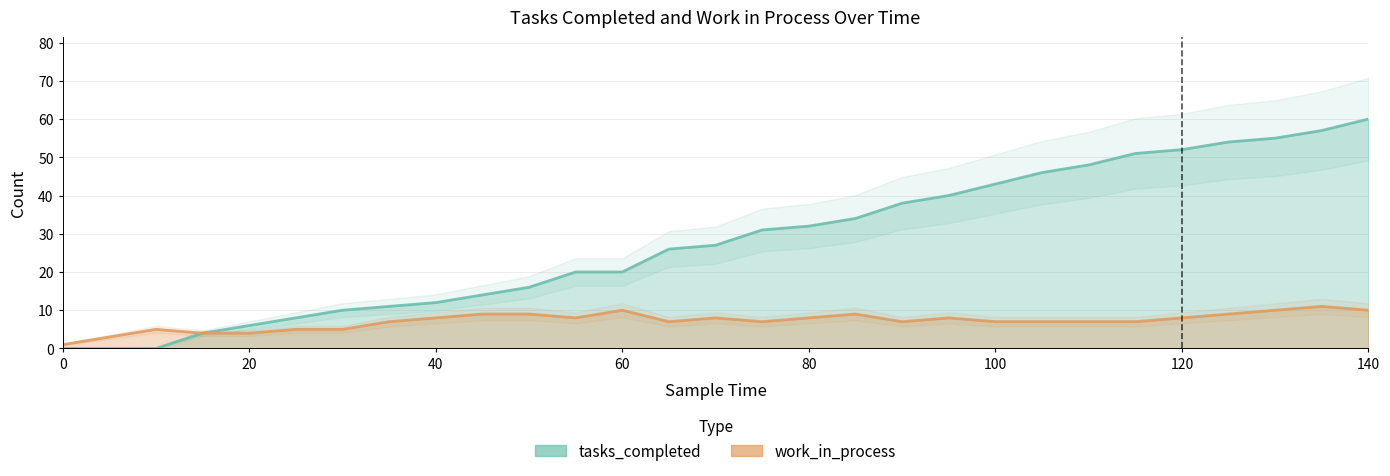

Which series has the widest spread of values?

tasks_completed_line